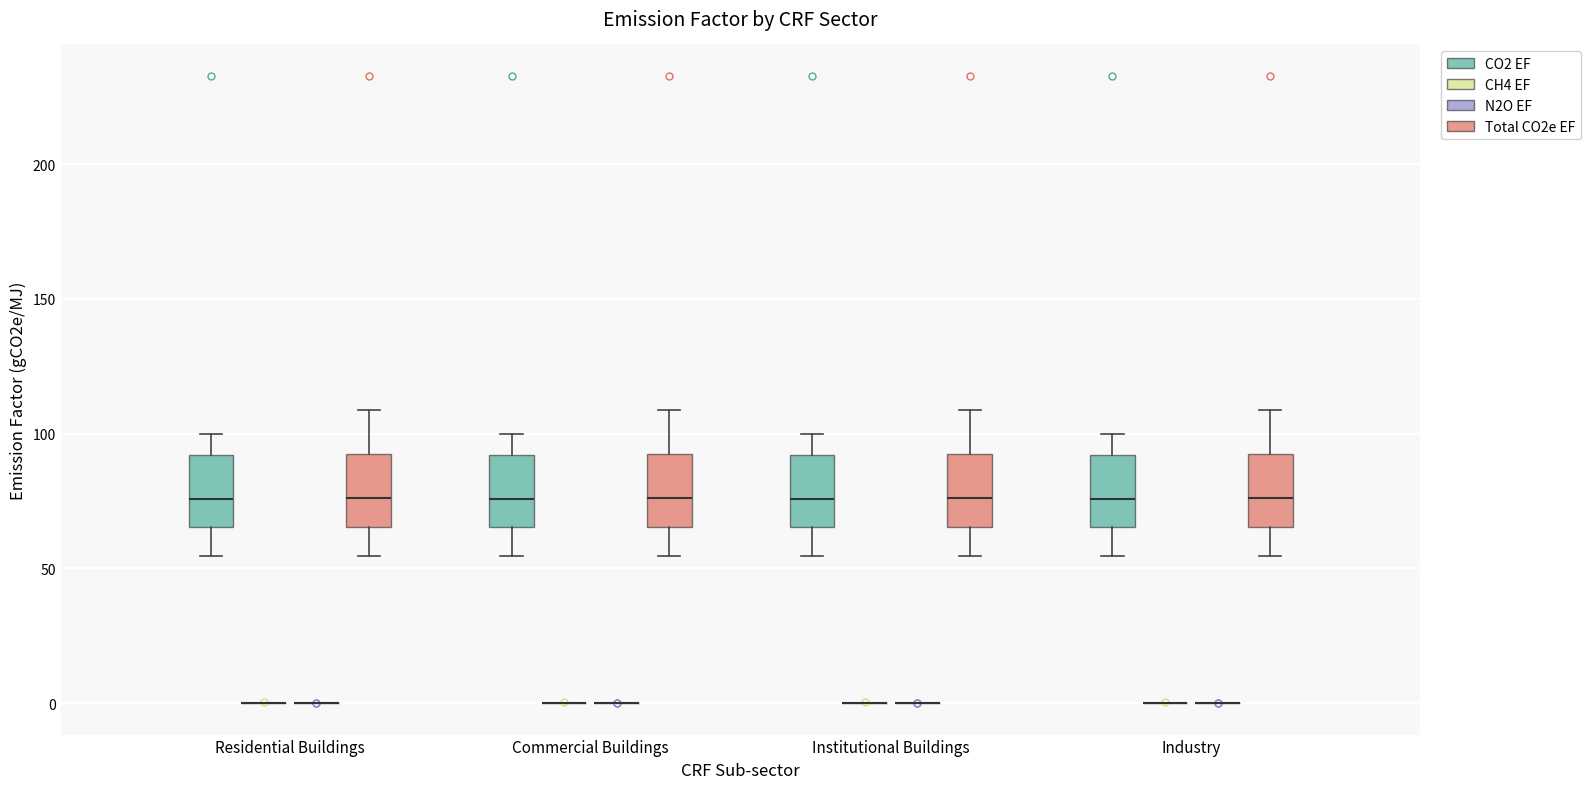

Reading left to right, read every box against the y-axis: the position of its median line, the range the box covers, and the ends of its whiskers. The values are not printed on the chart, so give them approximately, as read against the axis.

Residential Buildings (CO2 EF): median 75, box 65 to 90, whiskers 55 to 100
Residential Buildings (CH4 EF): box collapsed to a line at 0, whiskers 0 to 0
Residential Buildings (N2O EF): box collapsed to a line at 0, whiskers 0 to 0
Residential Buildings (Total CO2e EF): median 75, box 65 to 95, whiskers 55 to 110
Commercial Buildings (CO2 EF): median 75, box 65 to 90, whiskers 55 to 100
Commercial Buildings (CH4 EF): box collapsed to a line at 0, whiskers 0 to 0
Commercial Buildings (N2O EF): box collapsed to a line at 0, whiskers 0 to 0
Commercial Buildings (Total CO2e EF): median 75, box 65 to 95, whiskers 55 to 110
Institutional Buildings (CO2 EF): median 75, box 65 to 90, whiskers 55 to 100
Institutional Buildings (CH4 EF): box collapsed to a line at 0, whiskers 0 to 0
Institutional Buildings (N2O EF): box collapsed to a line at 0, whiskers 0 to 0
Institutional Buildings (Total CO2e EF): median 75, box 65 to 95, whiskers 55 to 110
Industry (CO2 EF): median 75, box 65 to 90, whiskers 55 to 100
Industry (CH4 EF): box collapsed to a line at 0, whiskers 0 to 0
Industry (N2O EF): box collapsed to a line at 0, whiskers 0 to 0
Industry (Total CO2e EF): median 75, box 65 to 95, whiskers 55 to 110